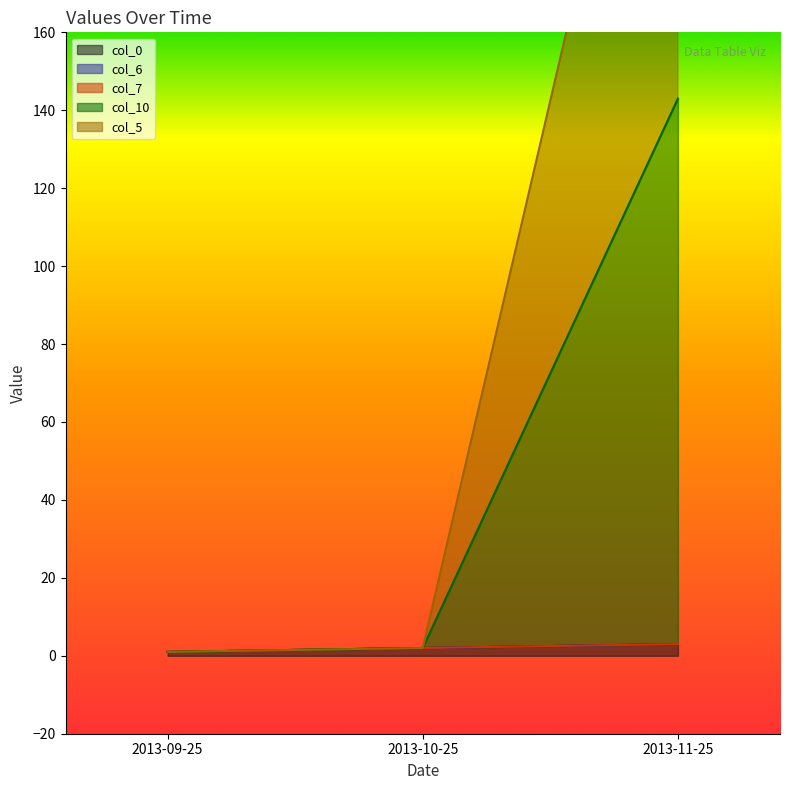

Does the chart have visible grid lines?

No